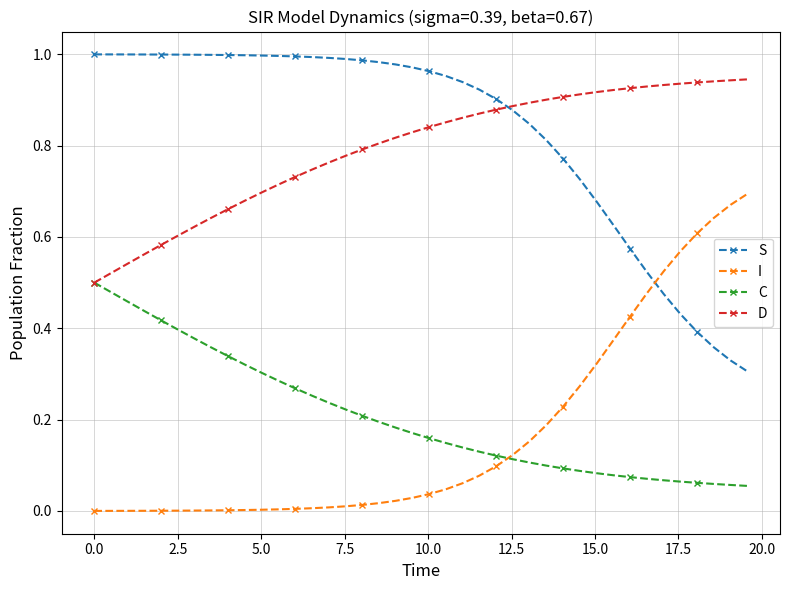

True or false: D and I cross at least once.

False